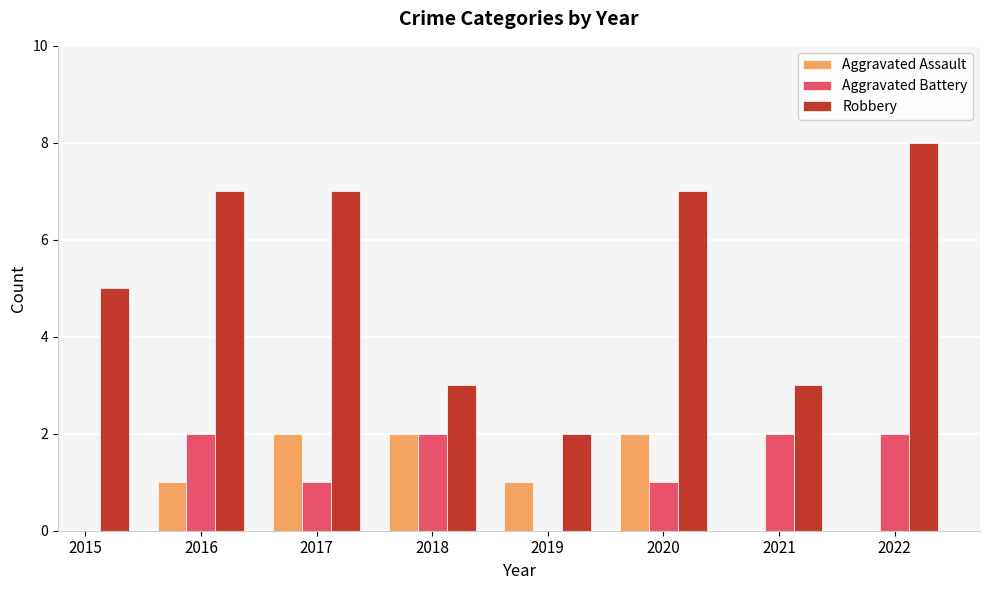

Which has a higher value, 2015 or 2019?

2019